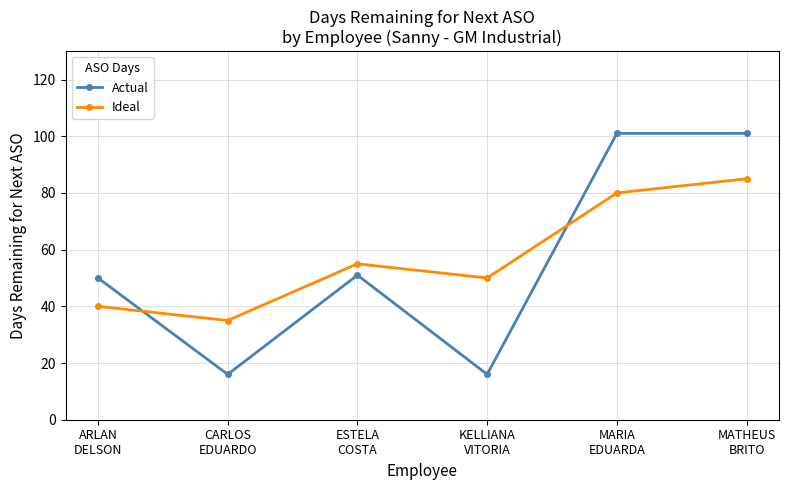

How many data points in Ideal are less than 55?

3